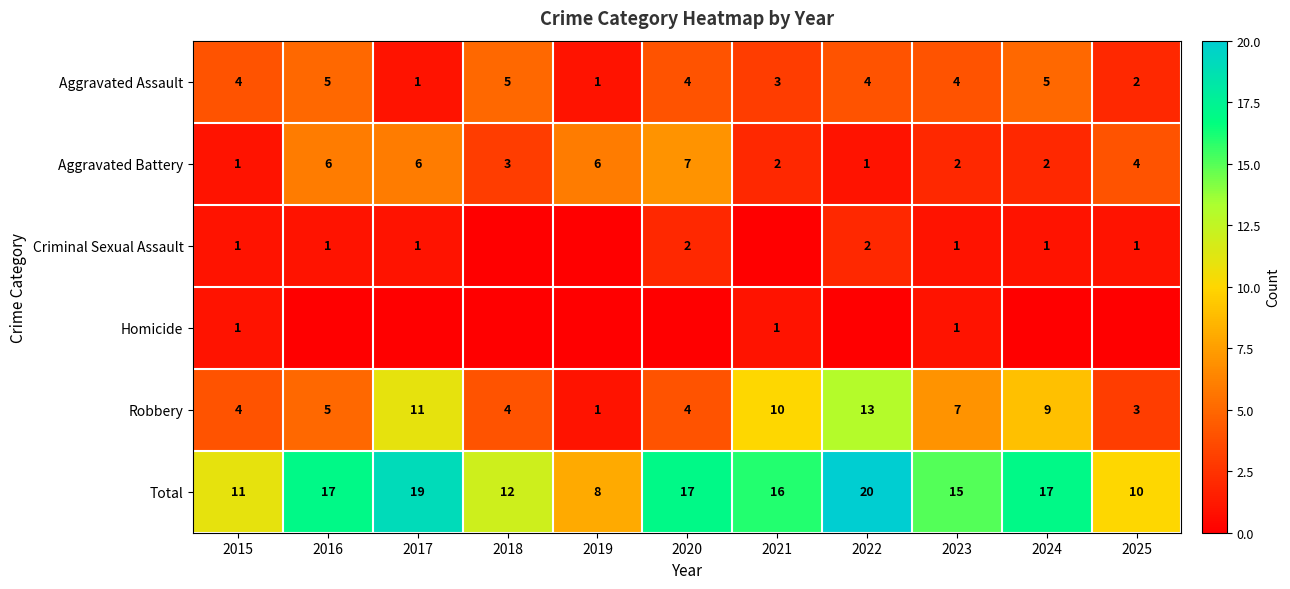

What is the difference between the maximum and minimum values in the Robbery series?

12